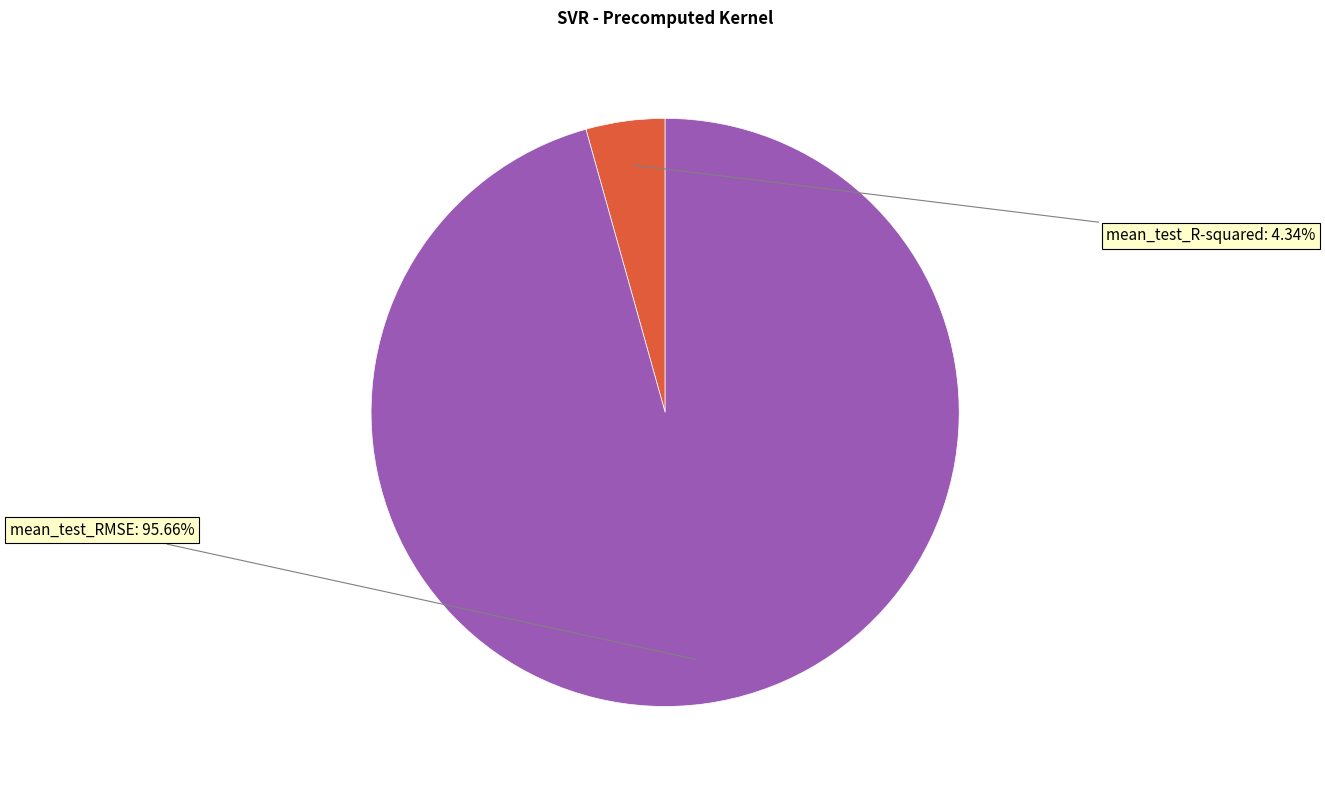

Does any single category account for the majority?

Yes